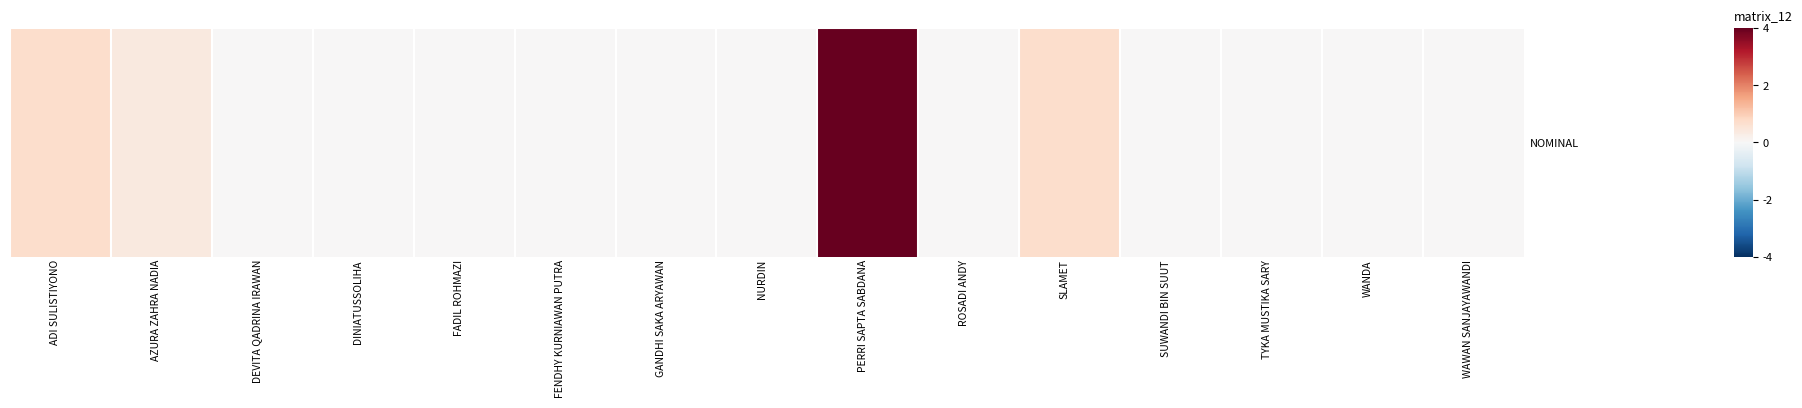

What is the sum of the values at NURDIN and SLAMET?

0.7